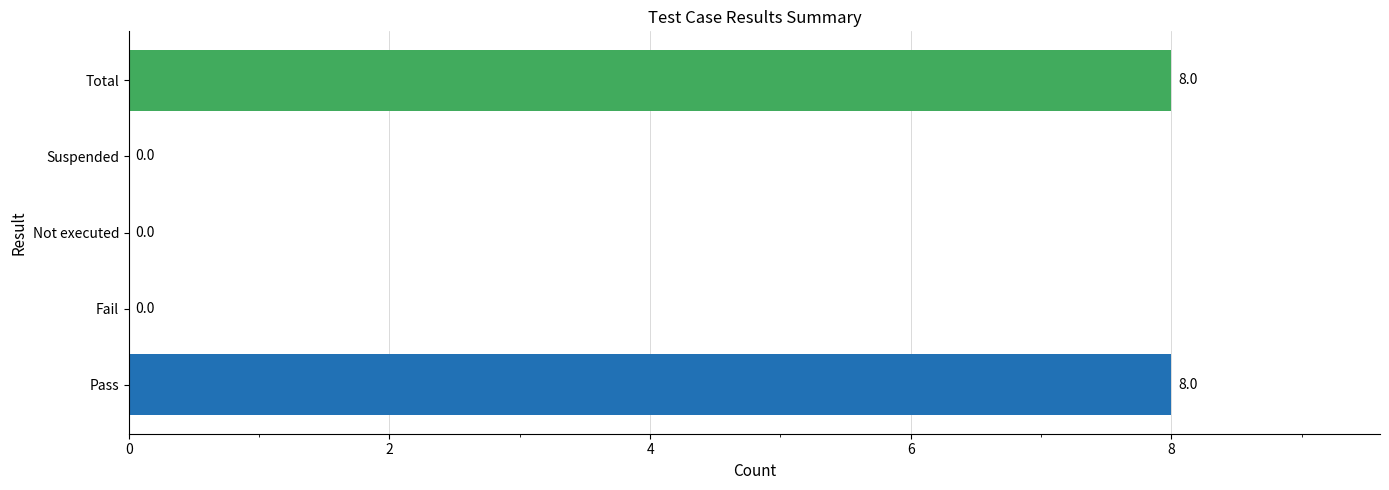

The chart shows a value of 0 at Not executed. True or false?

True